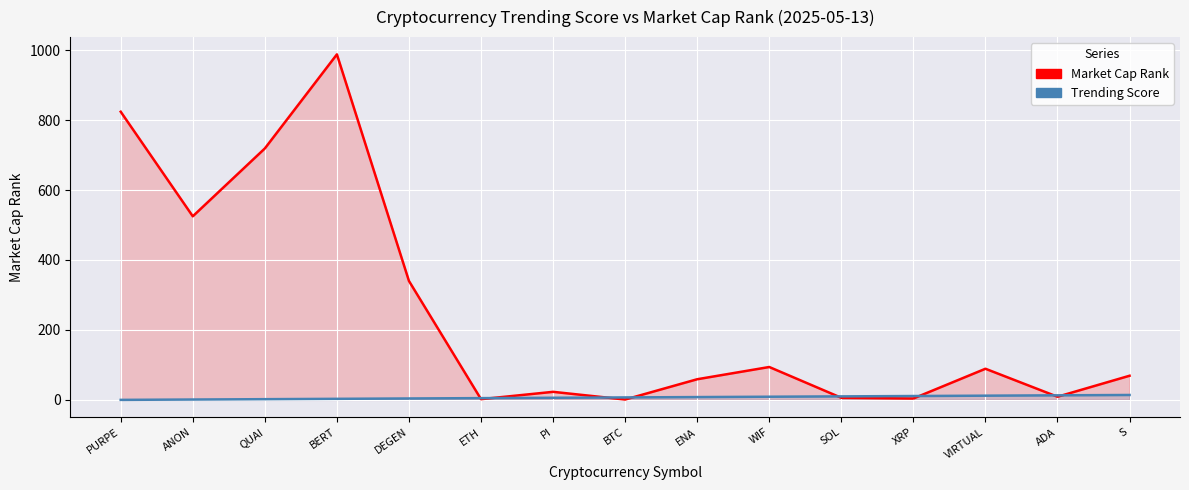

What are all the series names shown in the legend?

Market Cap Rank, Trending Score